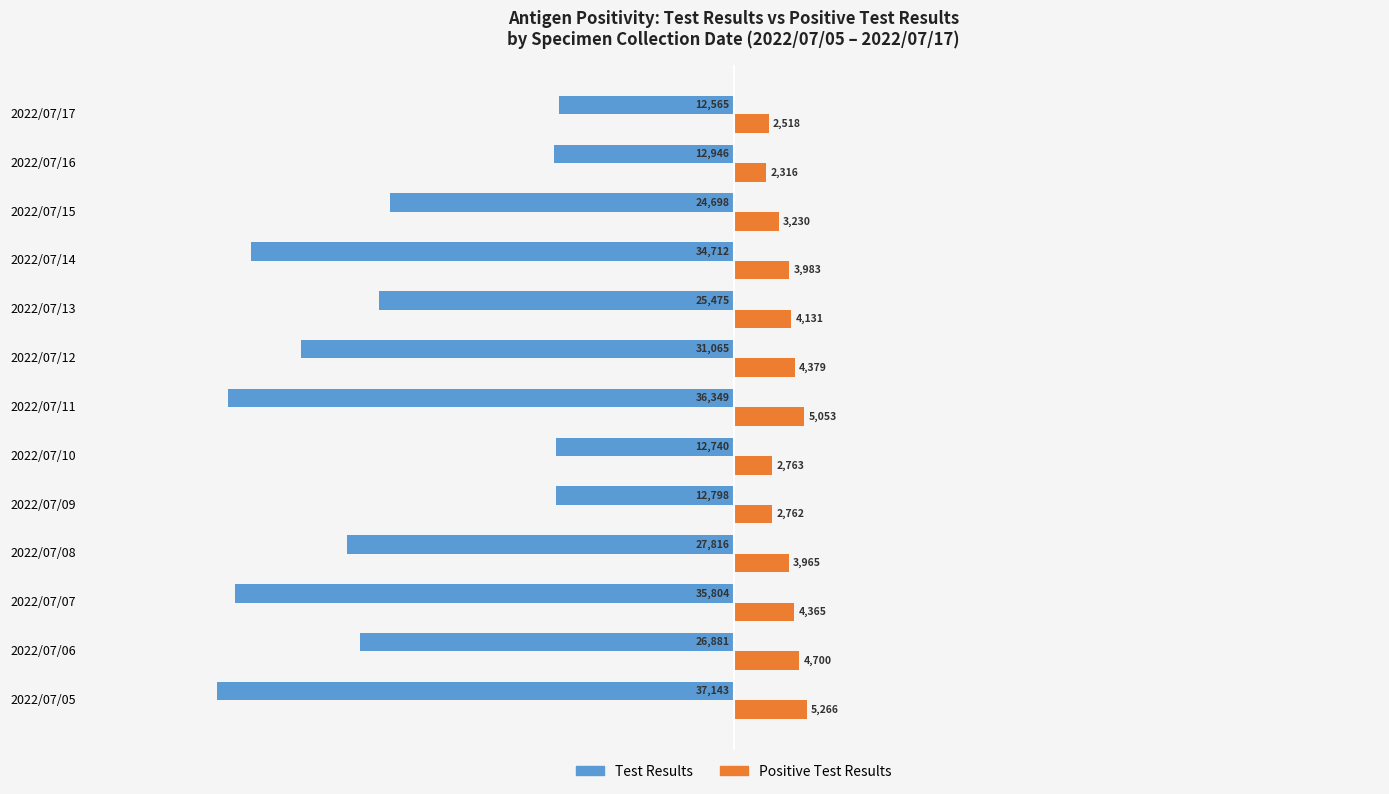

Which series changed the most between 2022/07/11 and 2022/07/12?

Test Results